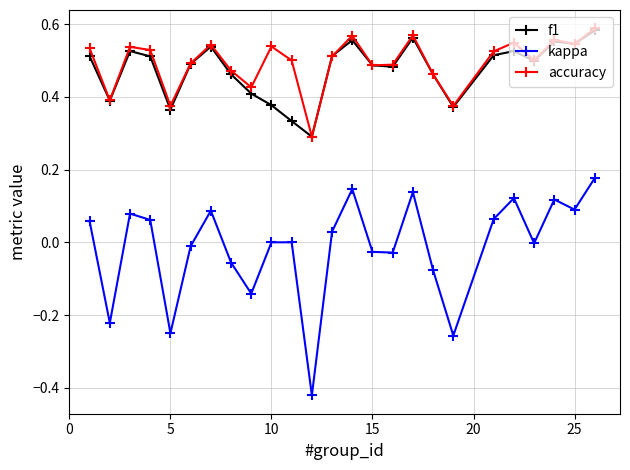

True or false: kappa and f1 intersect in this chart.

False